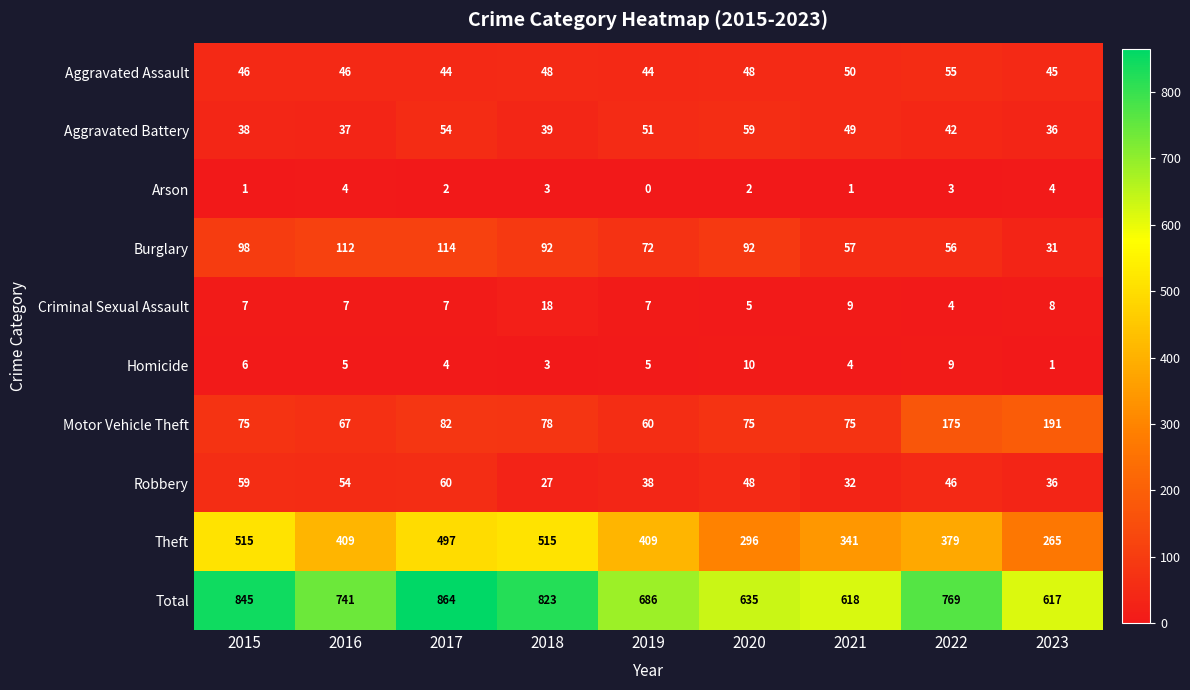

List the labels in order of Aggravated Battery value, smallest first.

2023, 2016, 2015, 2018, 2022, 2021, 2019, 2017, 2020